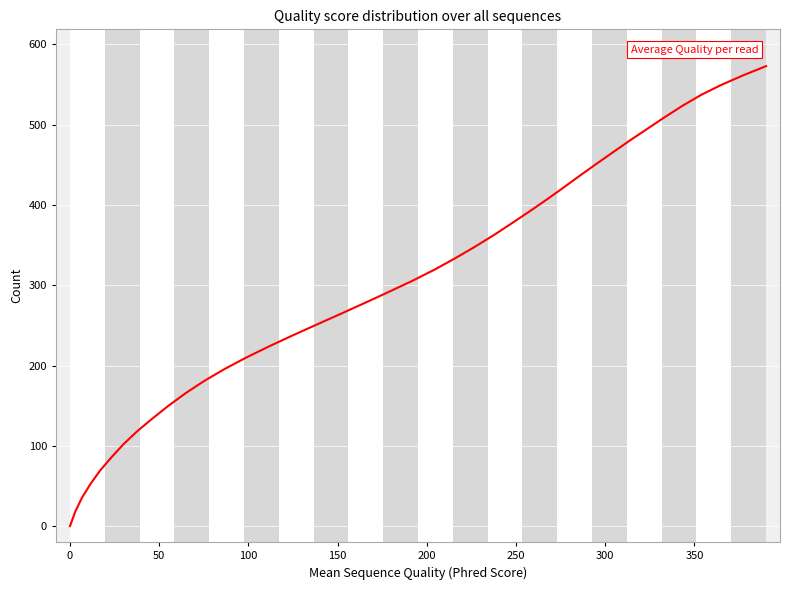

What is the maximum value shown in the chart?

572.9